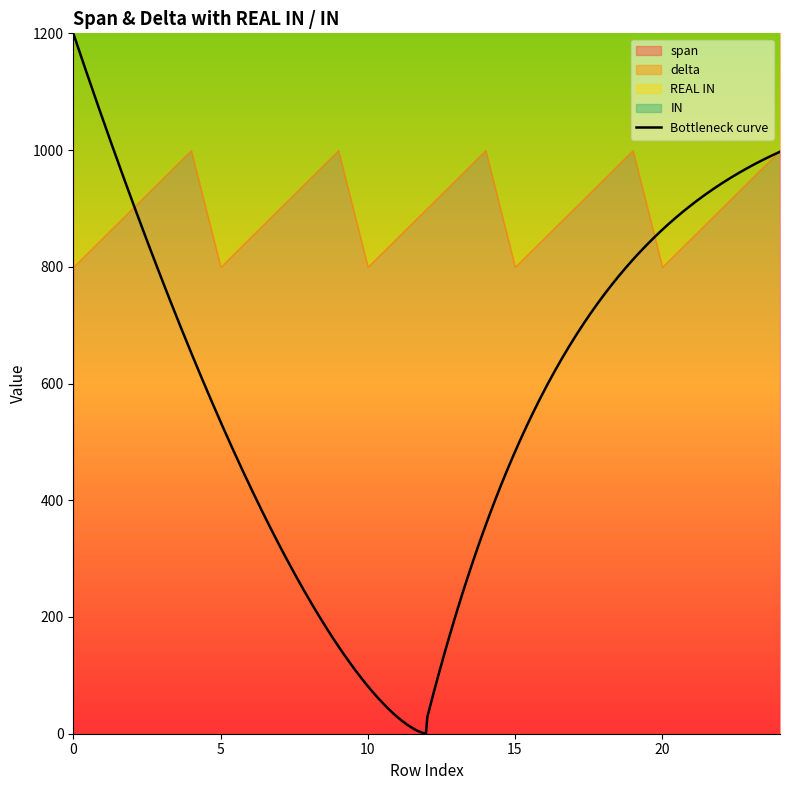

Reading left to right, what are all the values shown in this chart?

span: 800	850	900	950	1000	800	850	900	950	1000	800	850	900	950	1000	800	850	900	950	1000	800	850	900	950	1000
delta: 900	900	900	900	900	950	950	950	950	950	1000	1000	1000	1000	1000	1050	1050	1050	1050	1050	1100	1100	1100	1100	1100
REAL IN: 13	13	13	13	13	13	13	13	13	13	13	13	13	13	13	13	13	13	13	13	13	13	13	13	13
IN: 7	7	7	7	7	7	7	7	7	7	7	7	7	7	7	7	7	7	7	7	7	7	7	7	7